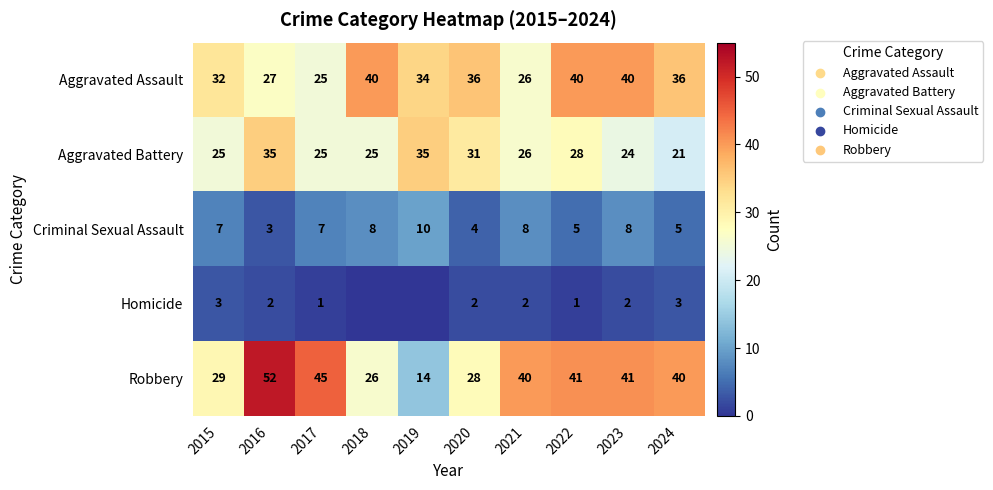

Between 2015 and 2022, which series saw the biggest shift?

Robbery